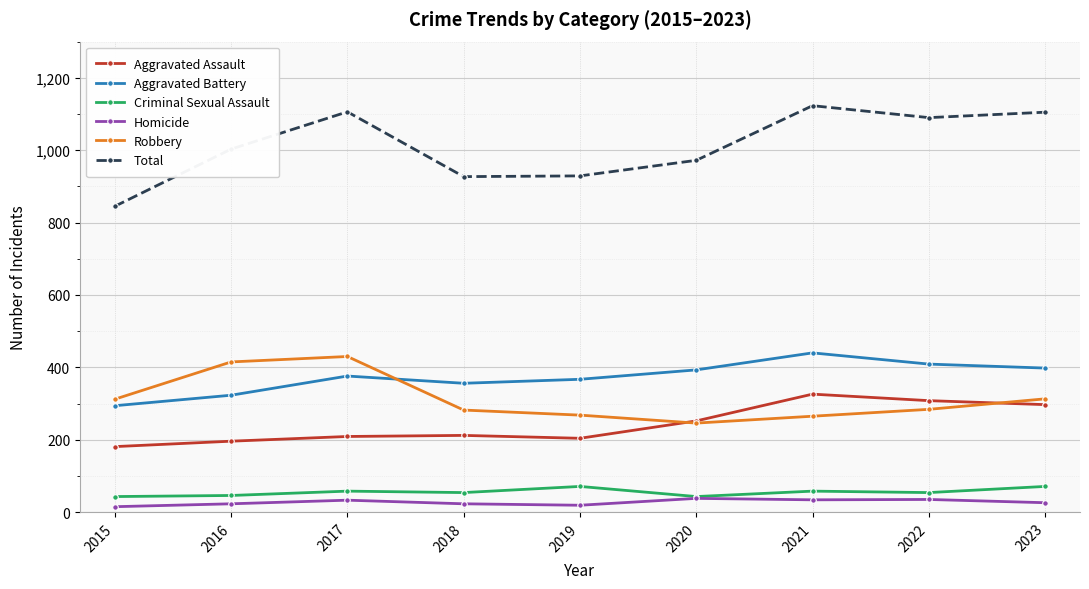

How many interior local valleys does the Robbery series have?

1